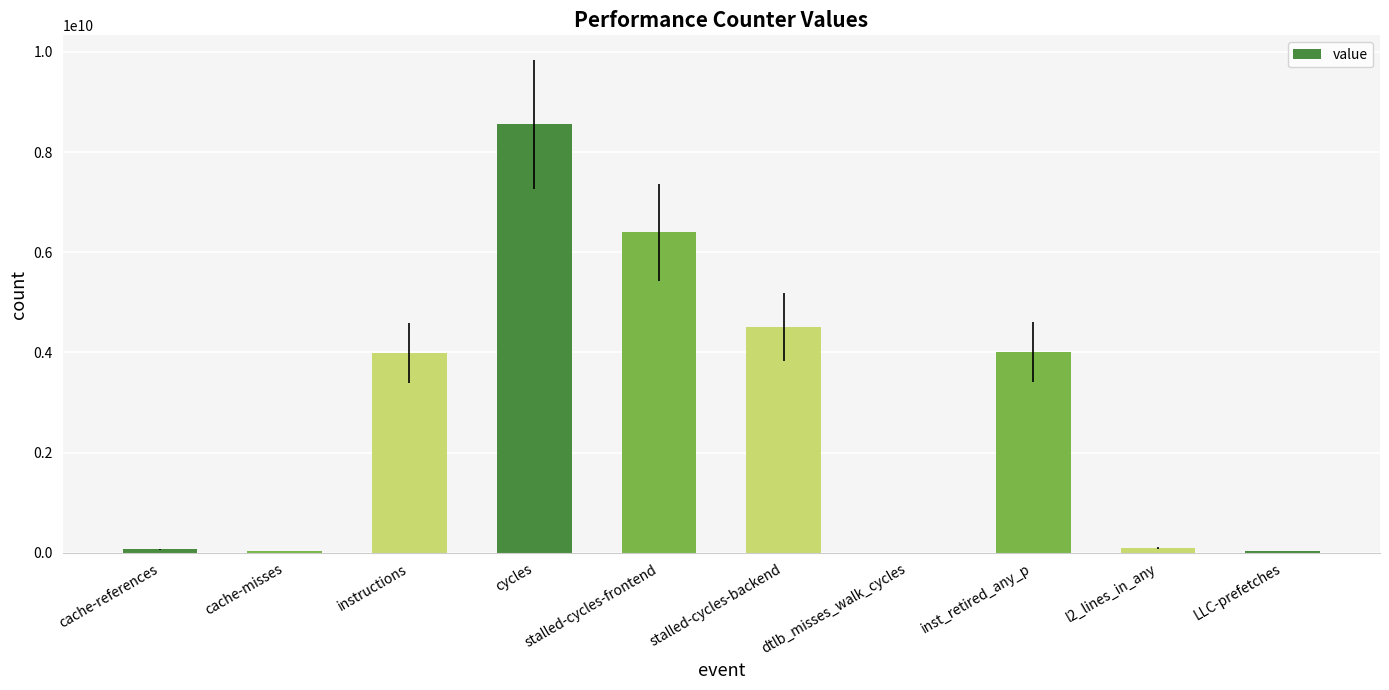

At which category does the chart reach its peak across all series?

cycles